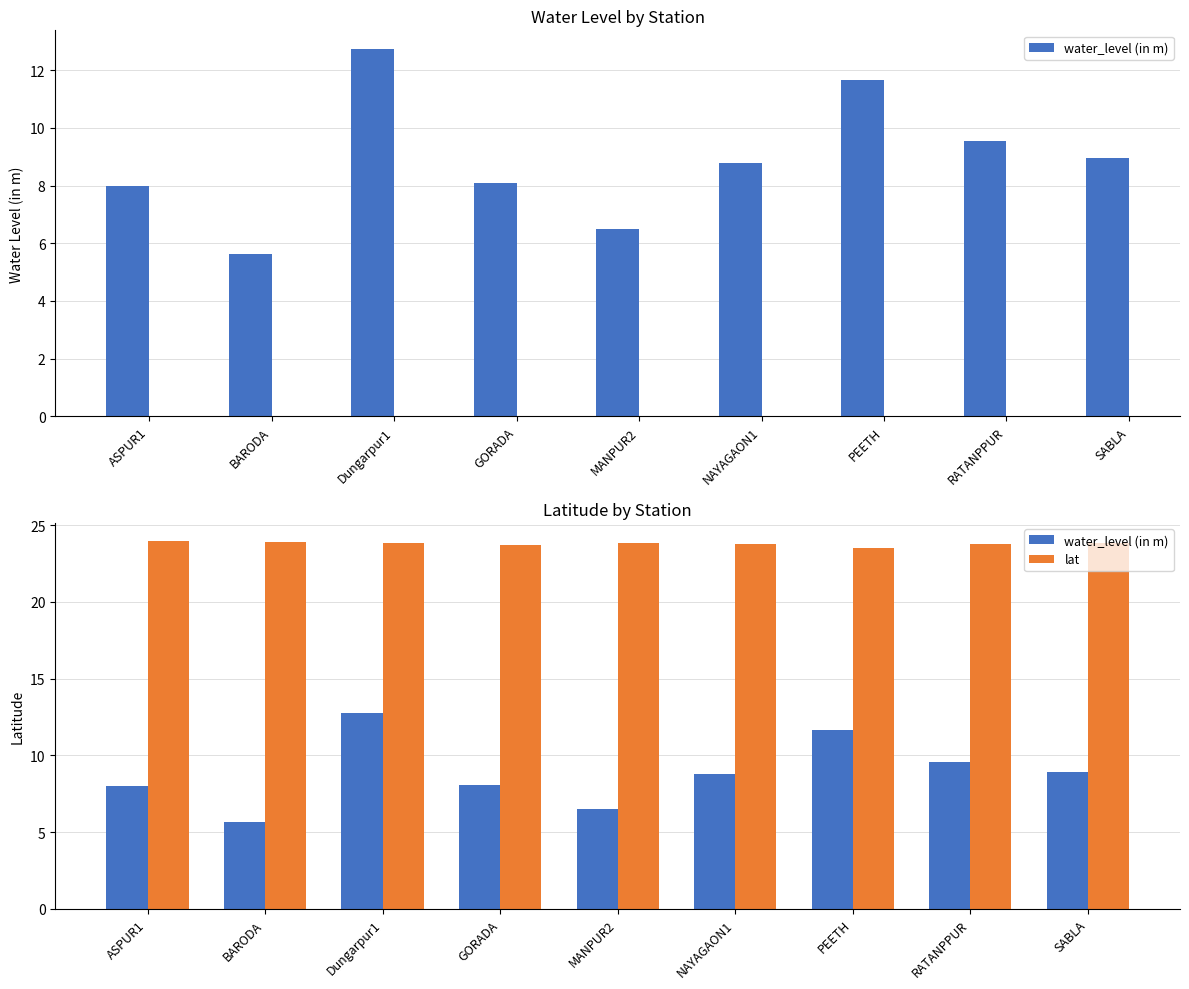

Read the water_level (in m) value at ASPUR1.

8.0